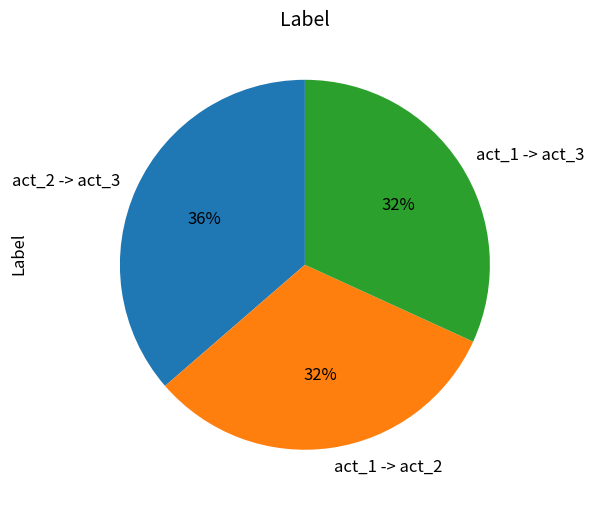

True or false: act_1 -> act_2 accounts for 32% of the total.

True